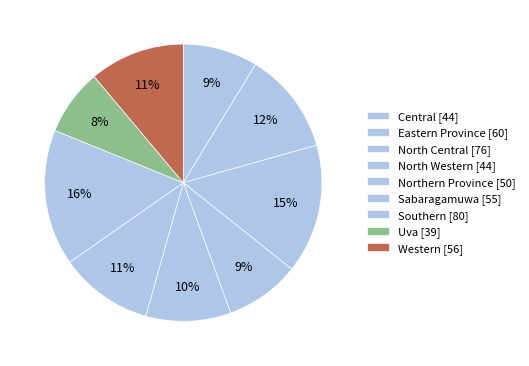

How much of the chart is everything except Sabaragamuwa?

89.1%